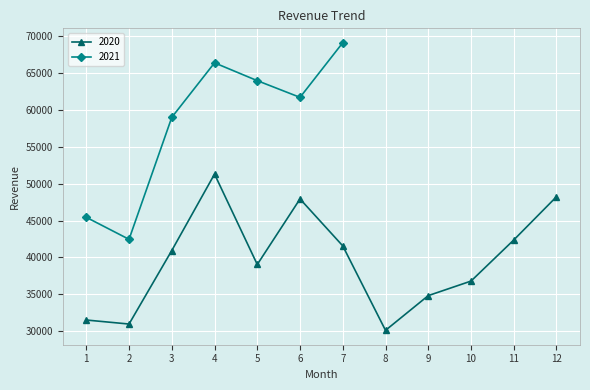

At which label does the data first exceed 40942?

3